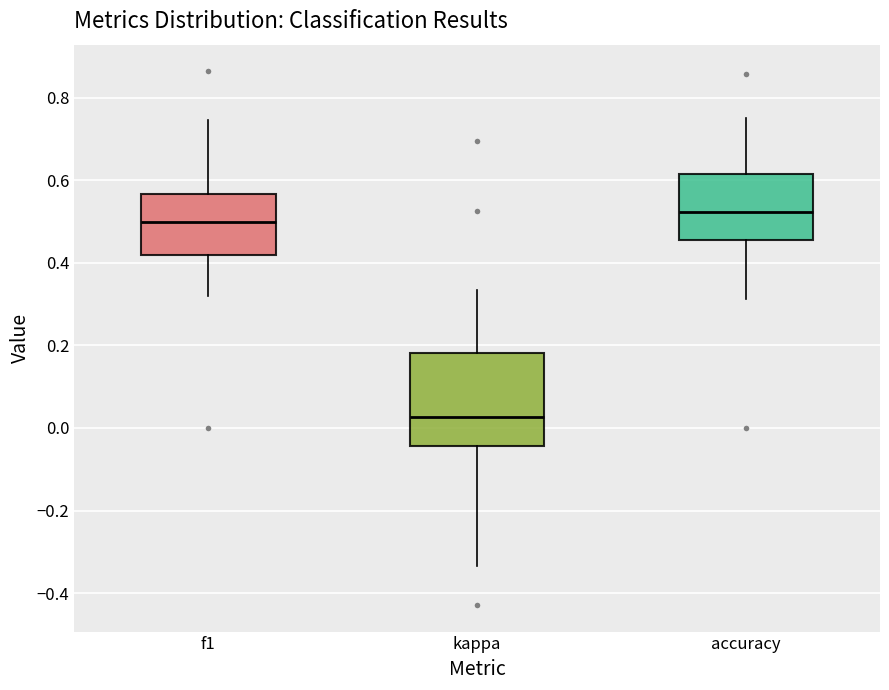

Reading left to right, transcribe this box plot: for each box, give where its median line is, the range the box spans, and where its two whiskers end, as read against the y-axis. The values are not printed on the chart, so give them approximately, as read against the axis.

f1: median 0.50, box 0.42 to 0.56, whiskers 0.32 to 0.74
kappa: median 0.02, box -0.04 to 0.18, whiskers -0.34 to 0.34
accuracy: median 0.52, box 0.46 to 0.62, whiskers 0.32 to 0.76